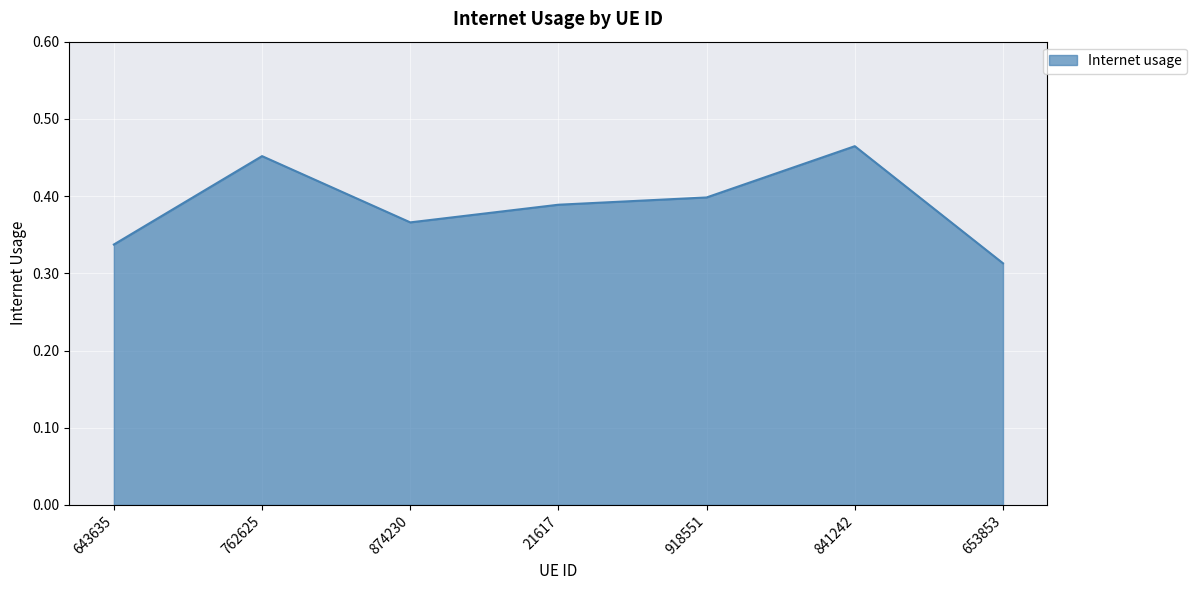

What position from the right is 643635?

7